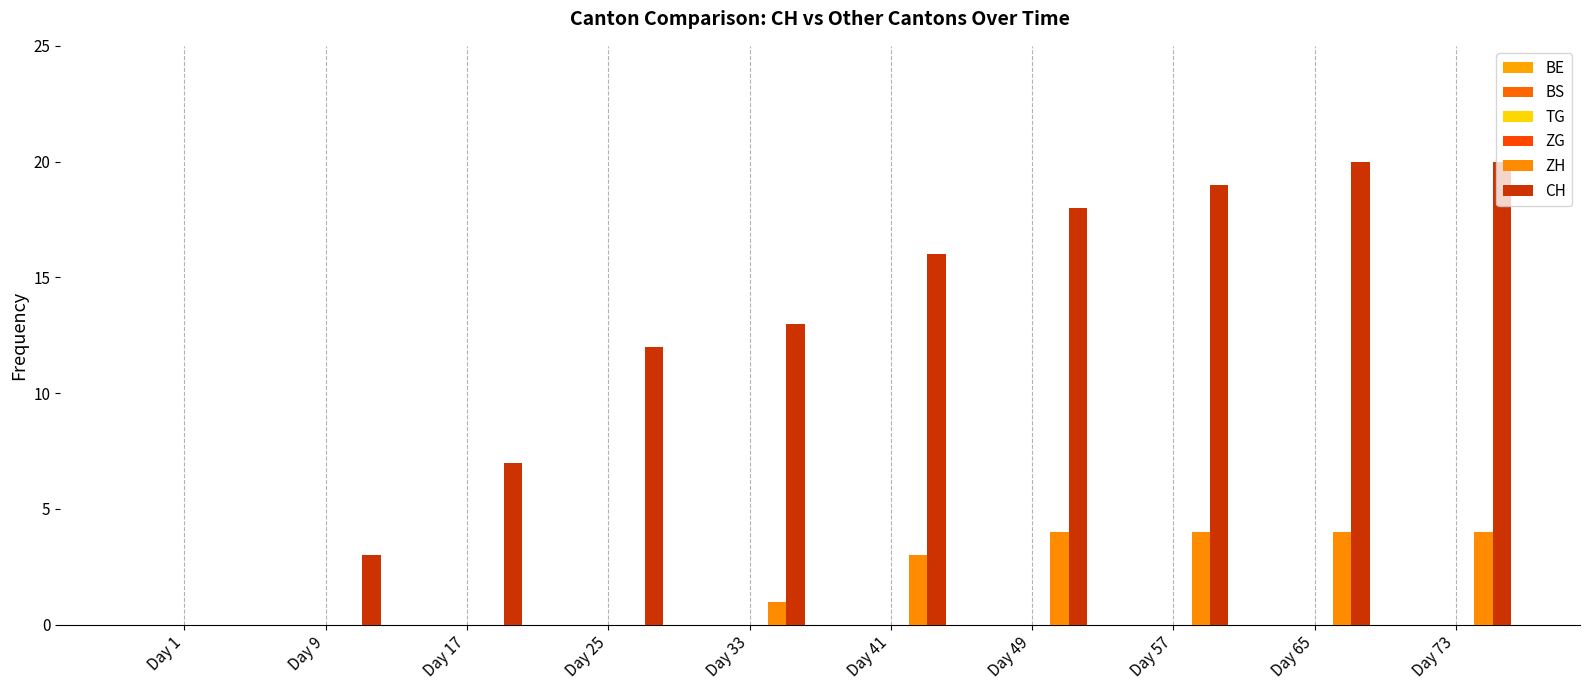

At which category is the sum across all series the highest?

Day 65